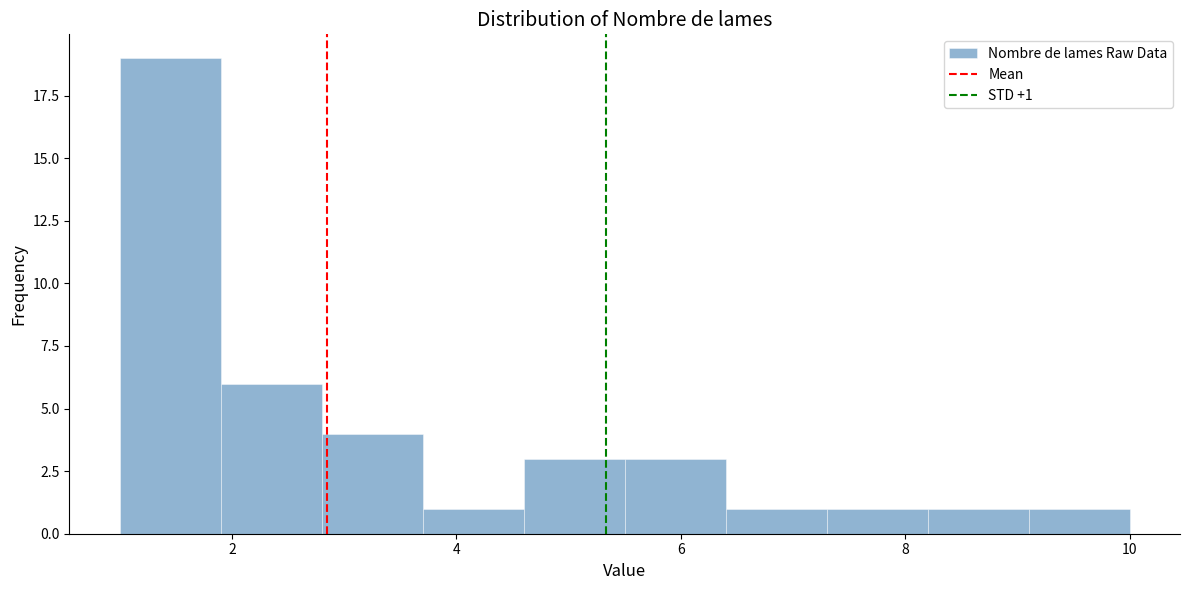

Over which range of the x-axis is the bar tallest?

1.0 to 1.9